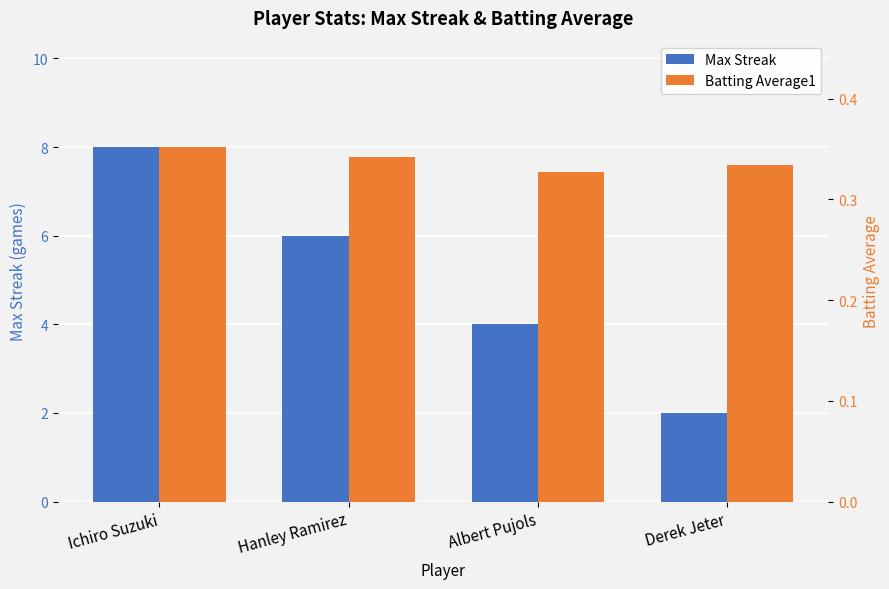

At how many categories does at least one series exceed 4?

2